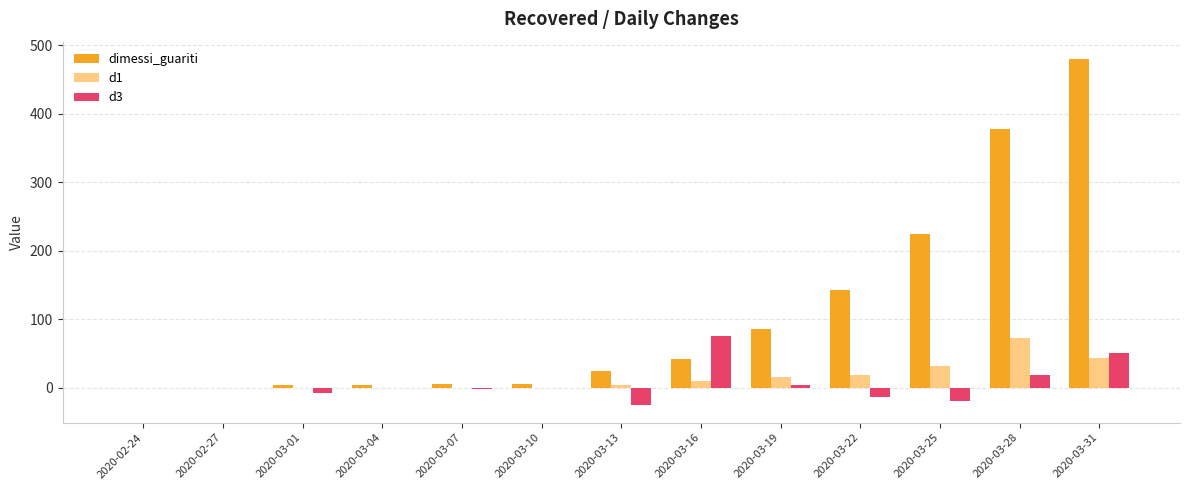

At which category is the sum across all series the highest?

2020-03-31